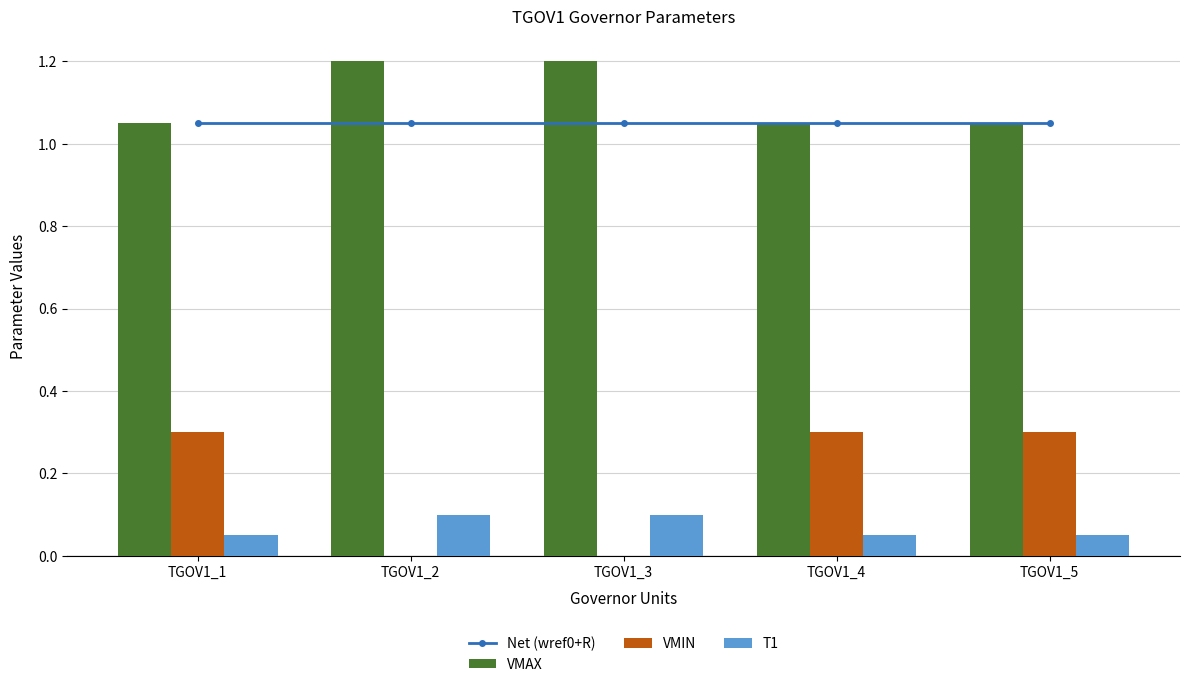

What is the difference between the VMAX values at TGOV1_3 and TGOV1_1?

0.1